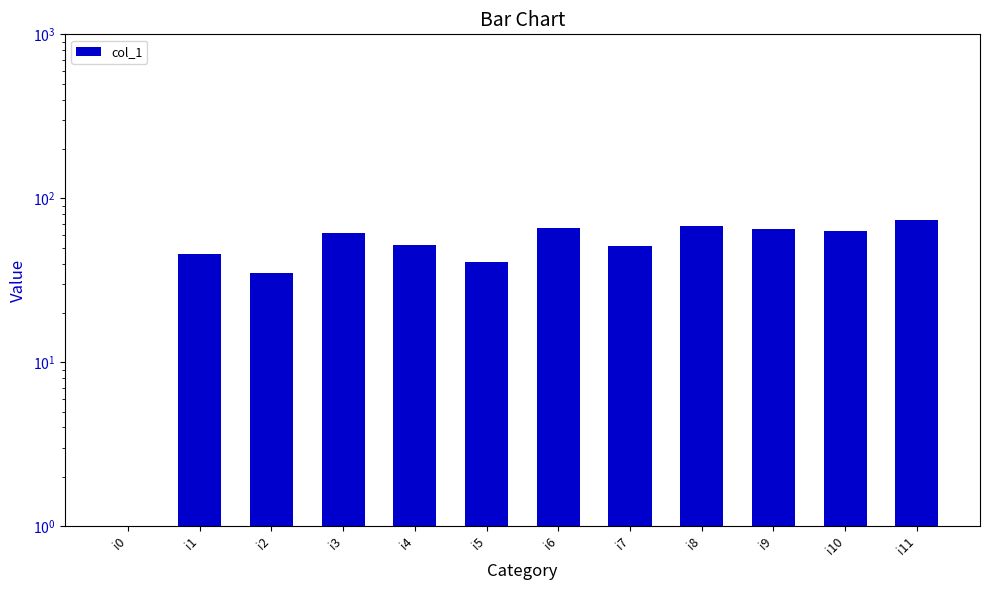

Rank the categories by value from highest to lowest.

i11, i8, i6, i9, i10, i3, i4, i7, i1, i5, i2, i0